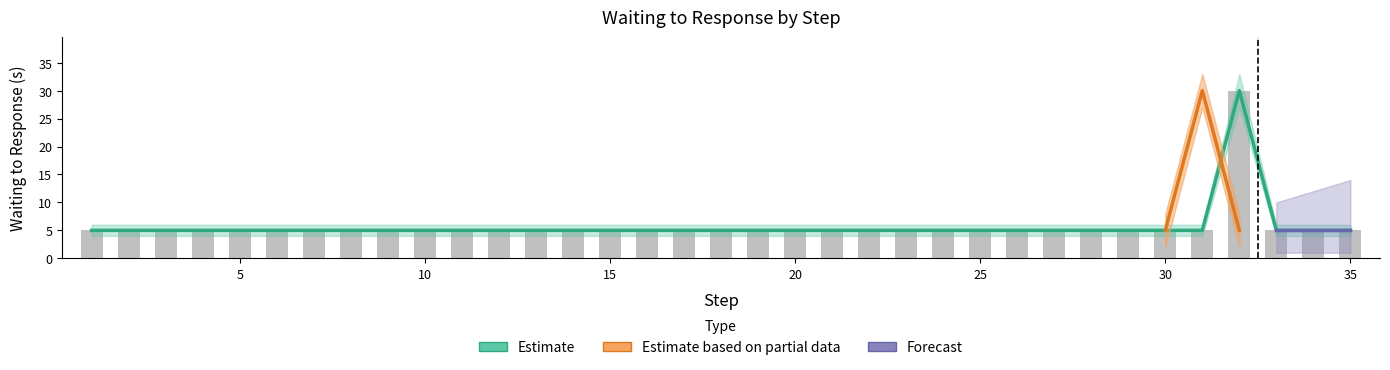

Count the number of categories in the chart.

35